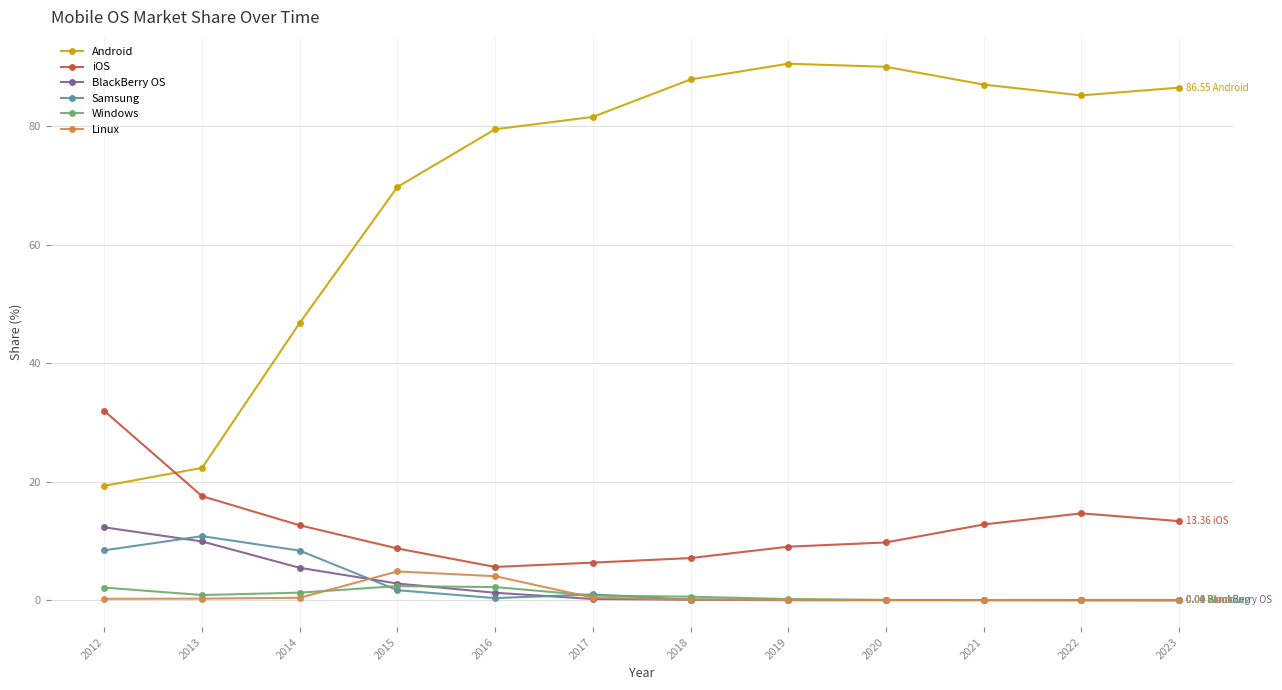

True or false: Android has more than 0 interior local peaks.

True